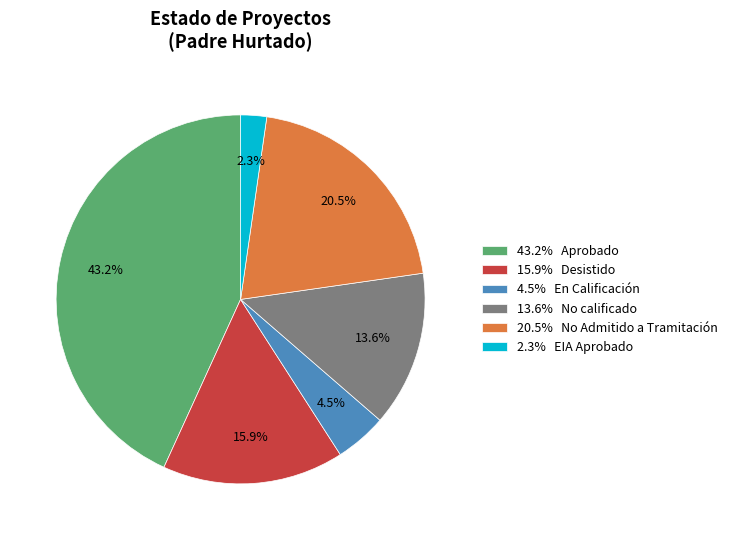

Count the number of slices in the pie.

6